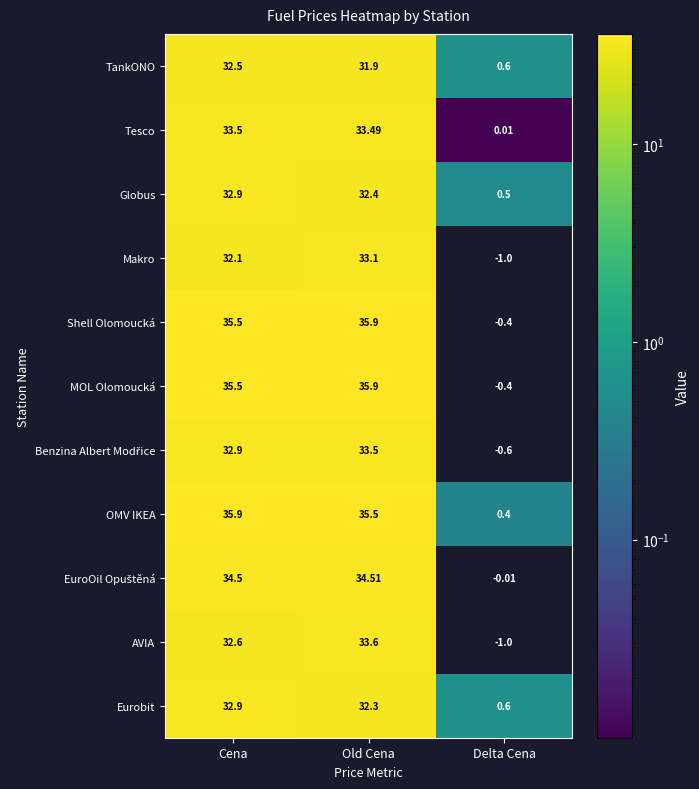

How many data points in Shell Olomoucká are less than 35?

1